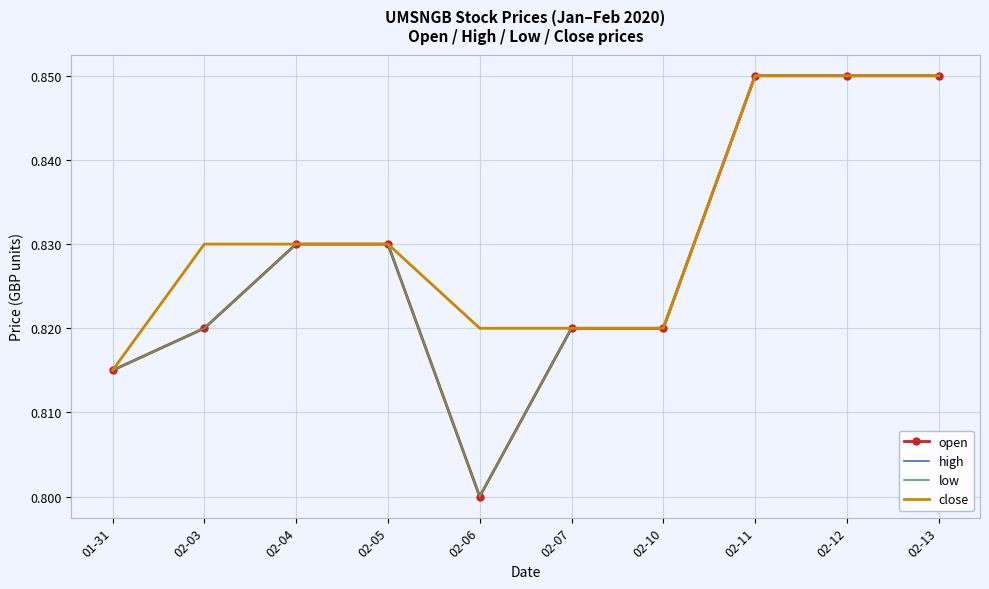

True or false: high and low intersect in this chart.

False